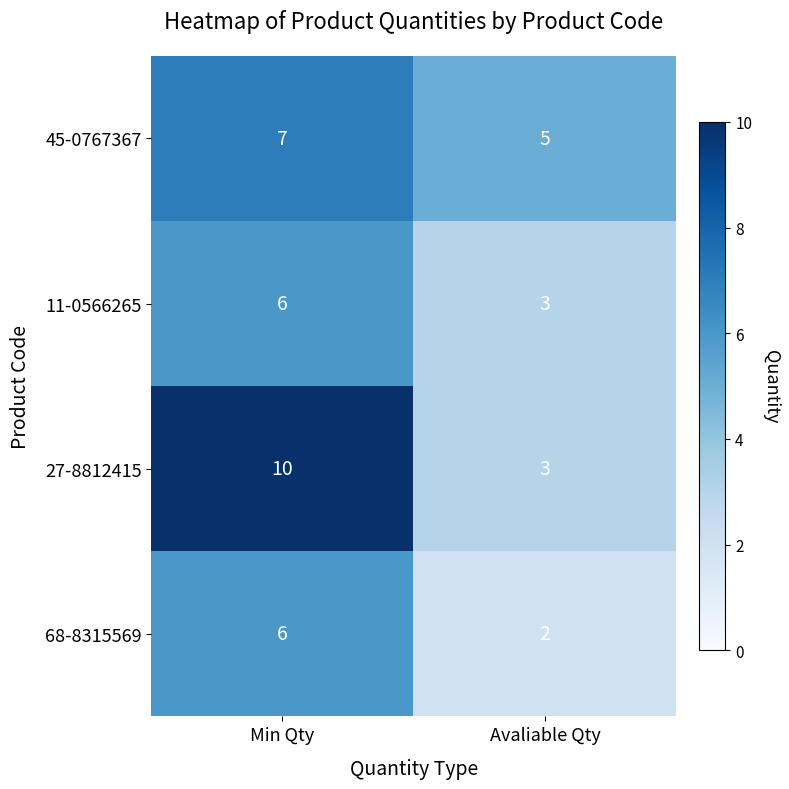

Which series has the largest range (max minus min)?

27-8812415